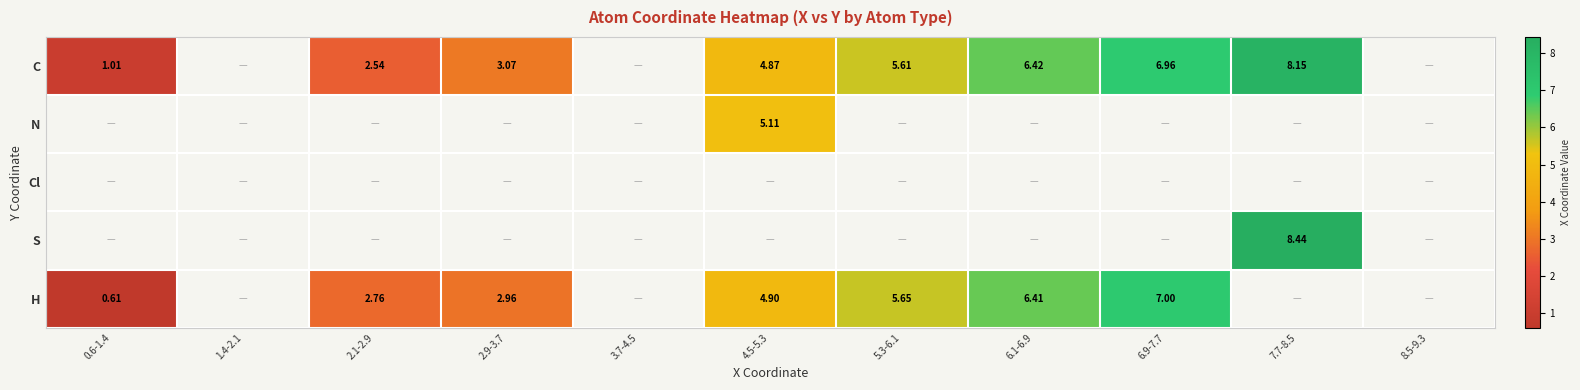

The value of N at 4.5-5.3 is 5.1. True or false?

True